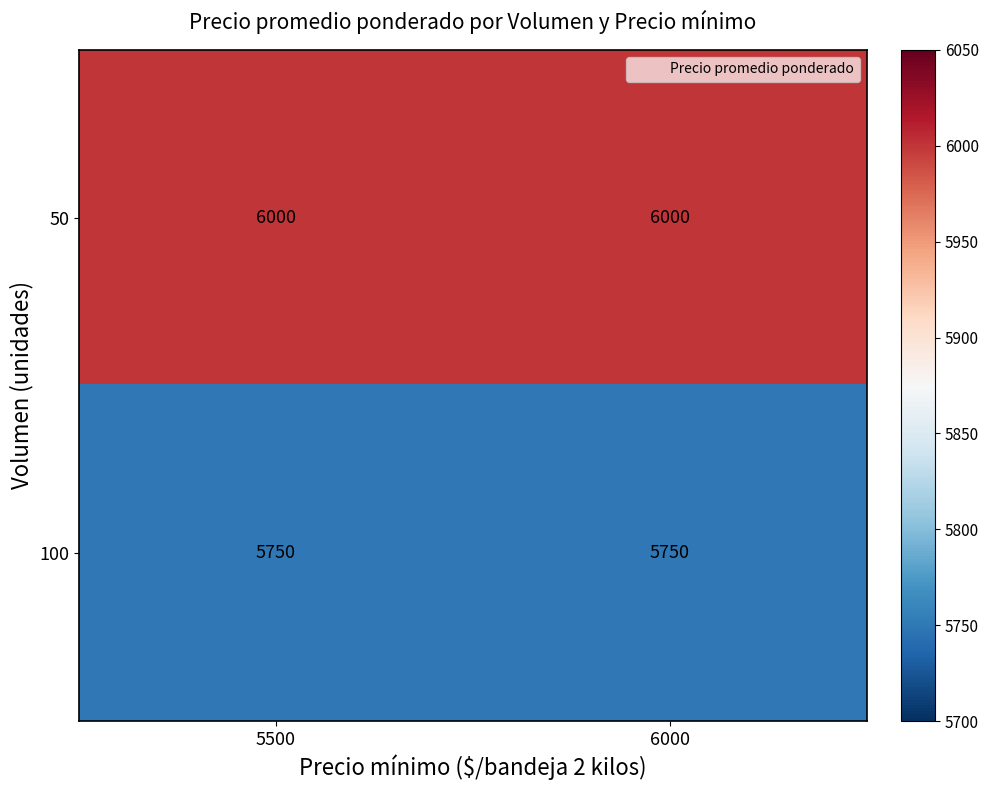

Rank the series at 6000 from highest to lowest value.

50, 100